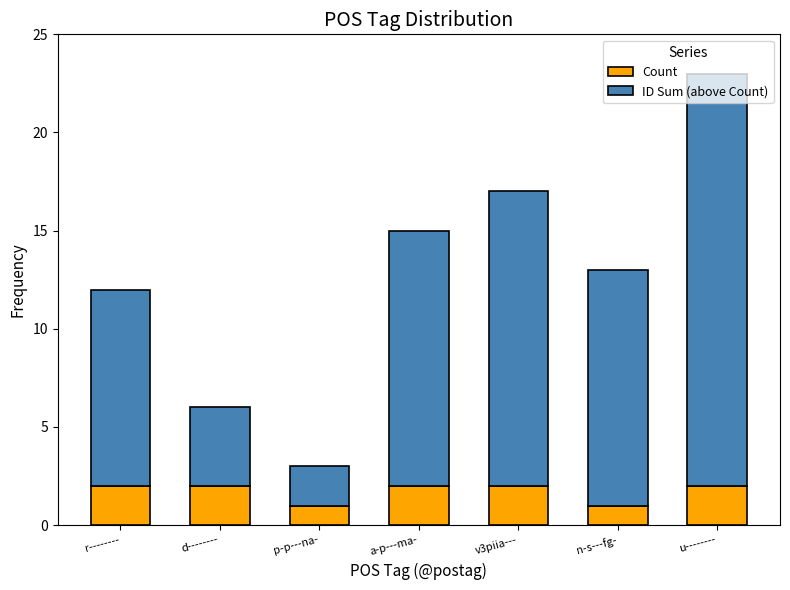

The Count series shows 2 at a-p---ma-. True or false?

True